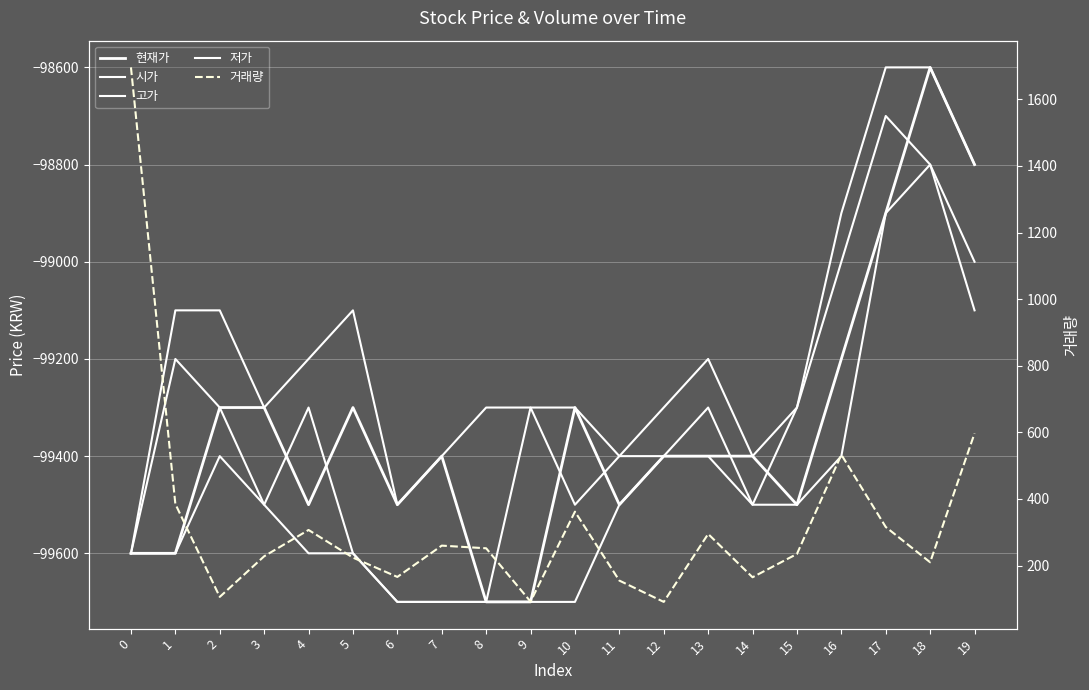

What is the difference between the highest and lowest values at 3?

99728